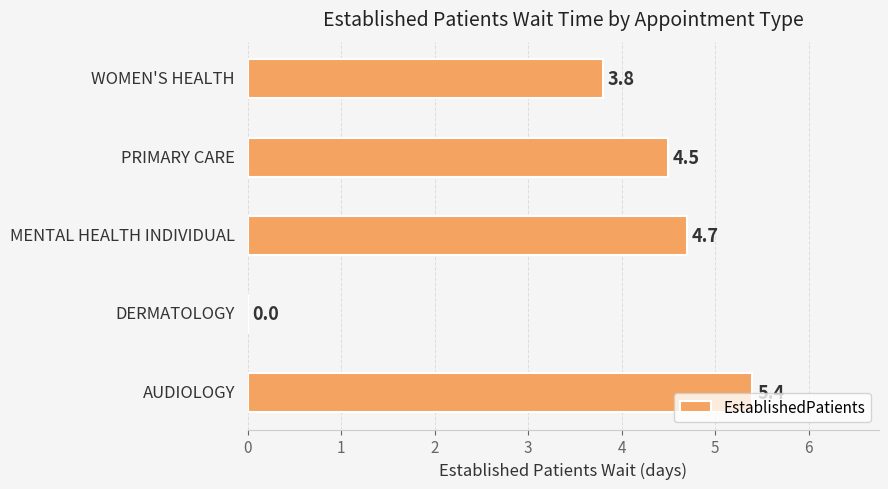

What is the sum of all values?

18.4